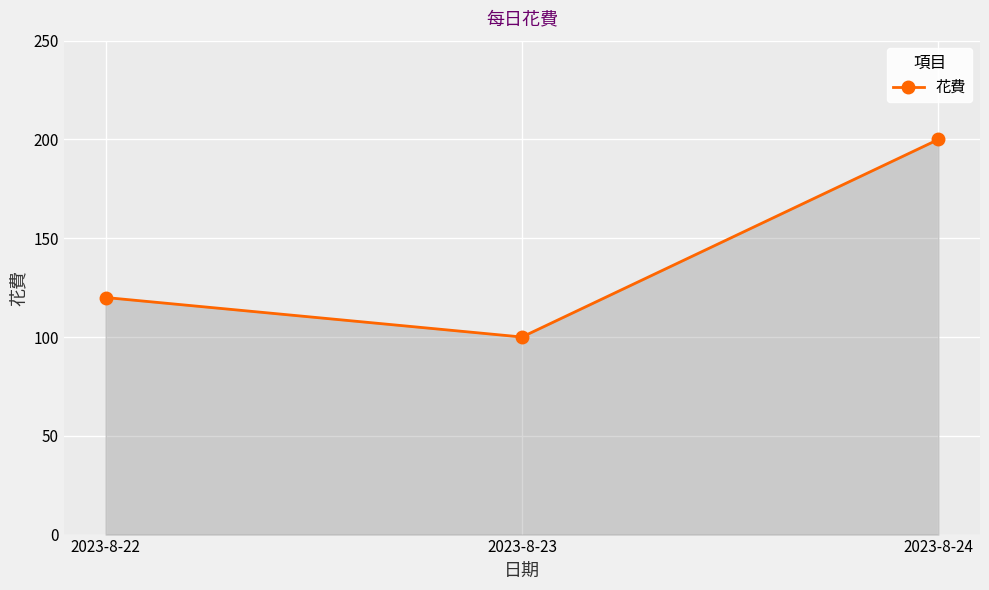

Reading right to left, list all the values displayed in this chart.

2023-8-24=200	2023-8-23=100	2023-8-22=120